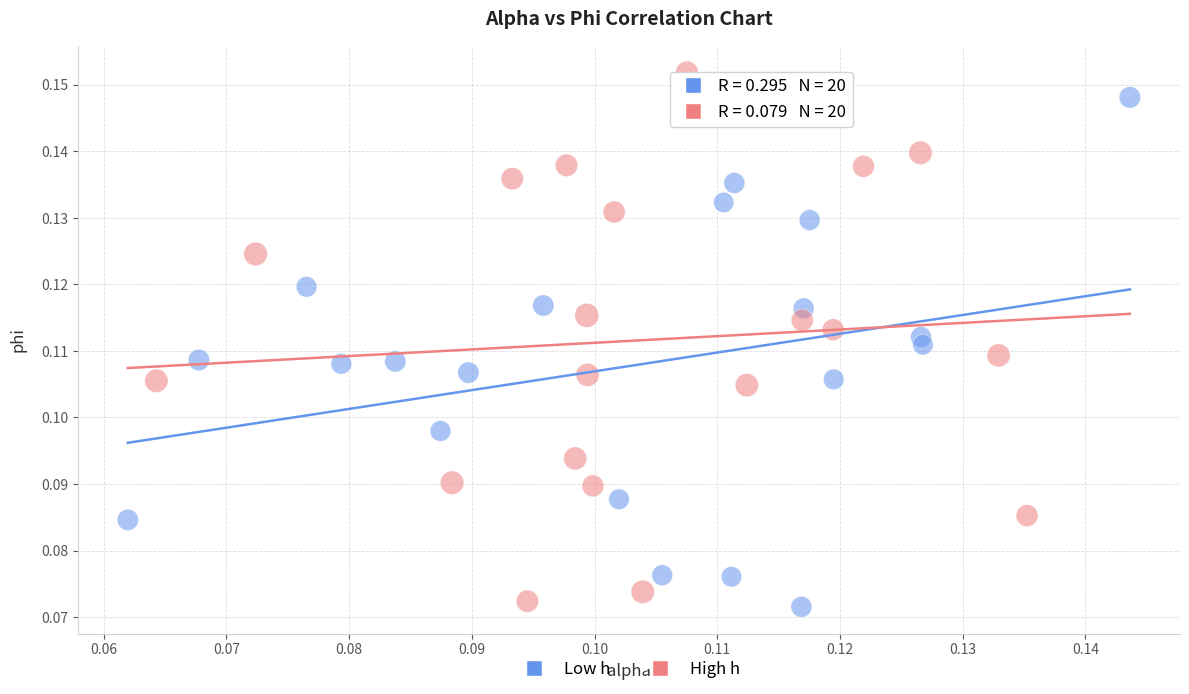

Which series contains the highest Y value?

High h